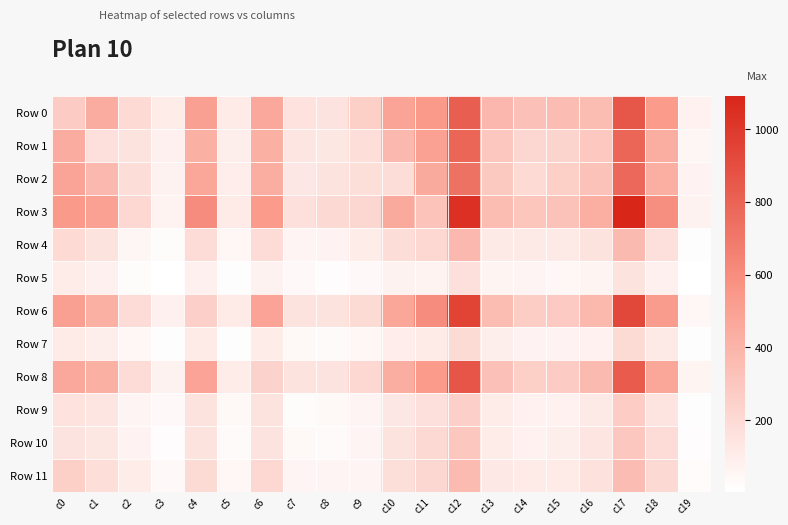

Which series has the largest range (max minus min)?

Row 3